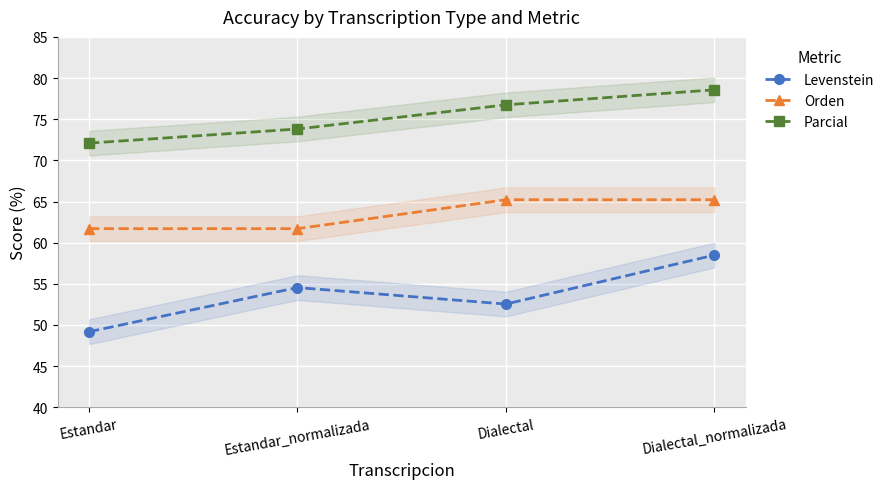

What is the label of the 1st point from the left?

Estandar